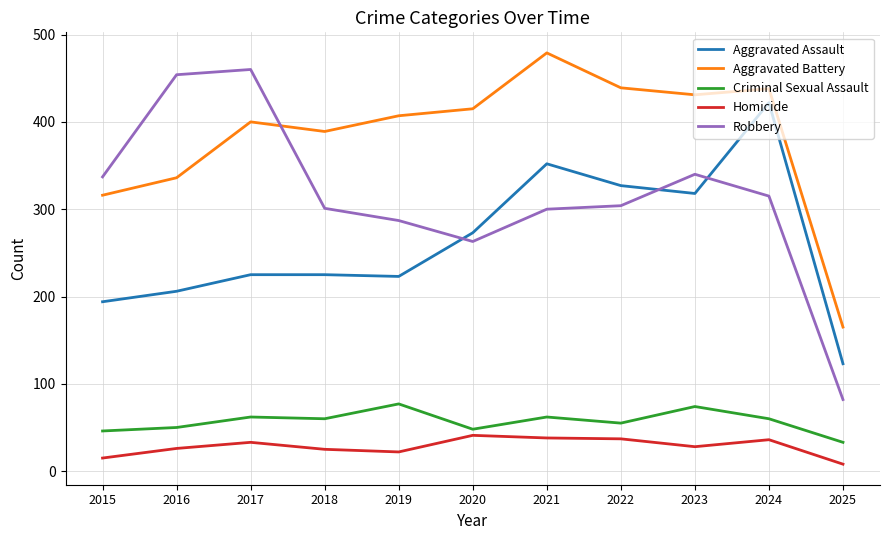

Does the chart display data point markers on the line(s)?

No